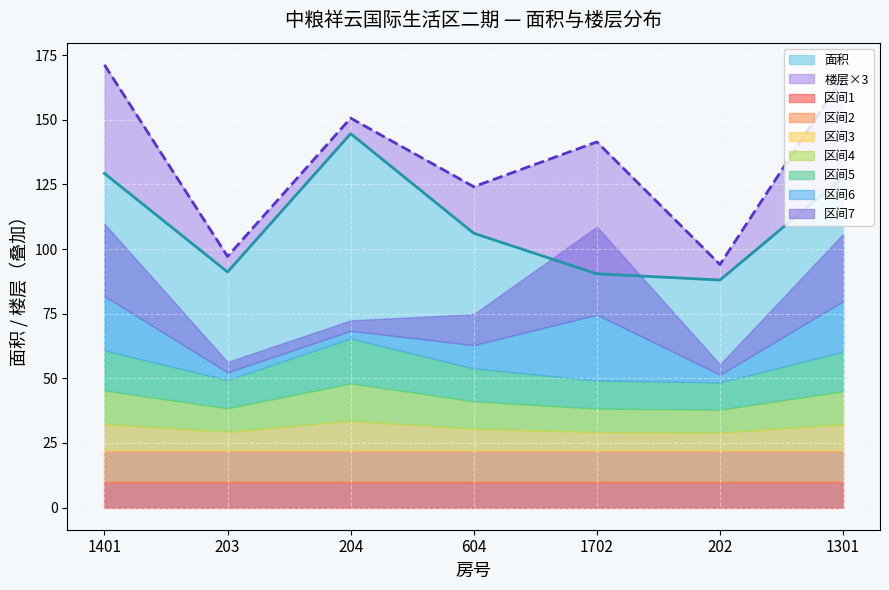

True or false: the data shows 144.5 at 1702.

False